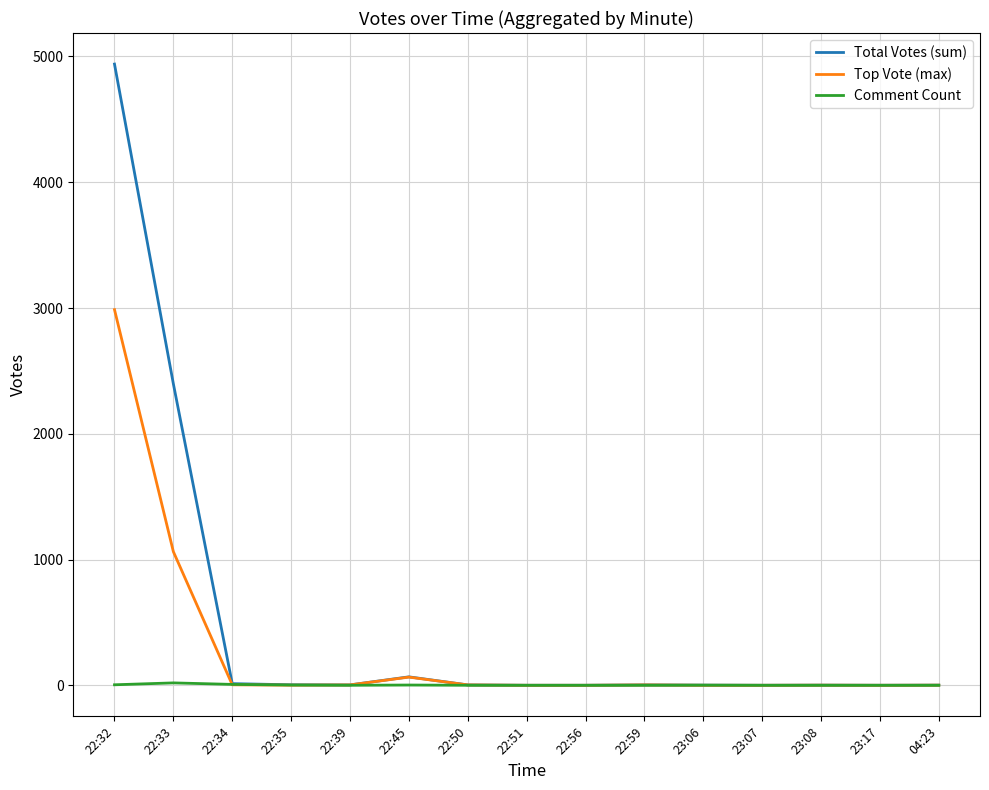

Which series has the largest range (max minus min)?

Total Votes (sum)